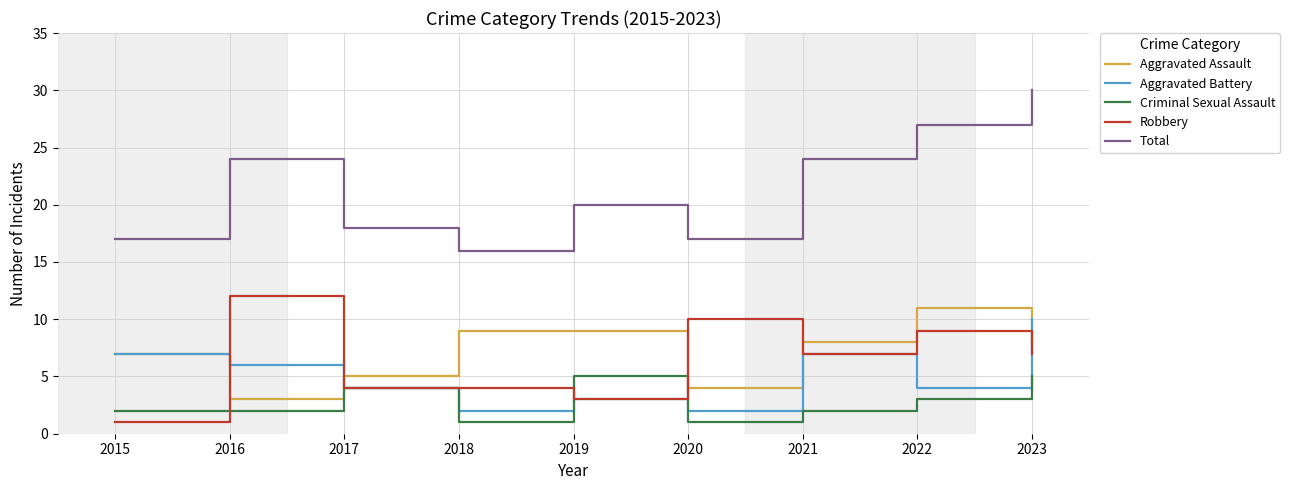

Is the value of Robbery at 2021 greater than the value of Aggravated Assault at 2019?

No